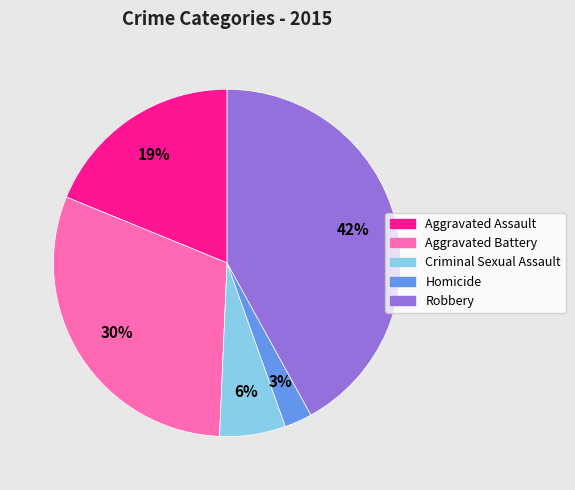

Do Robbery and Homicide together represent more than half of the pie?

No